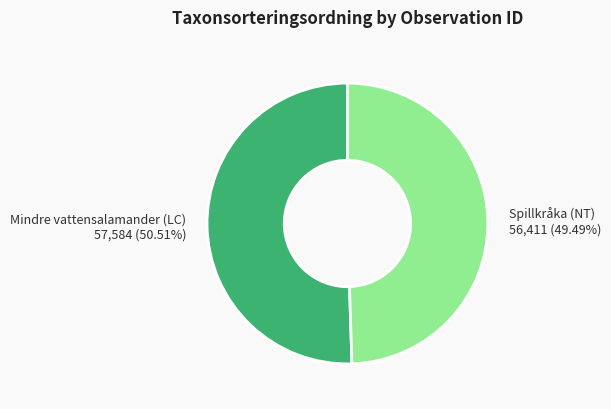

Combined, do Spillkråka (NT) and Mindre vattensalamander (LC) account for over 50%?

Yes